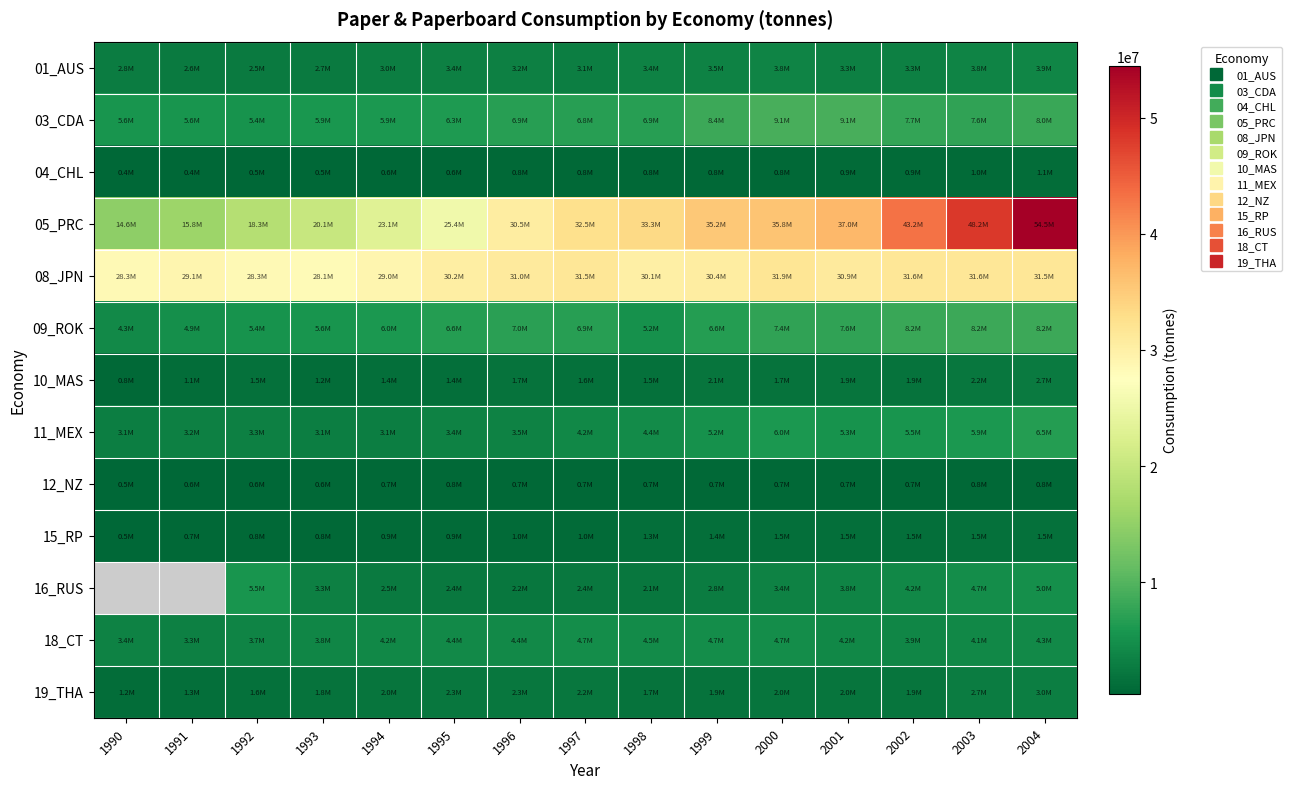

True or false: 15_RP has a value of 2614953.4 at 2003.

False